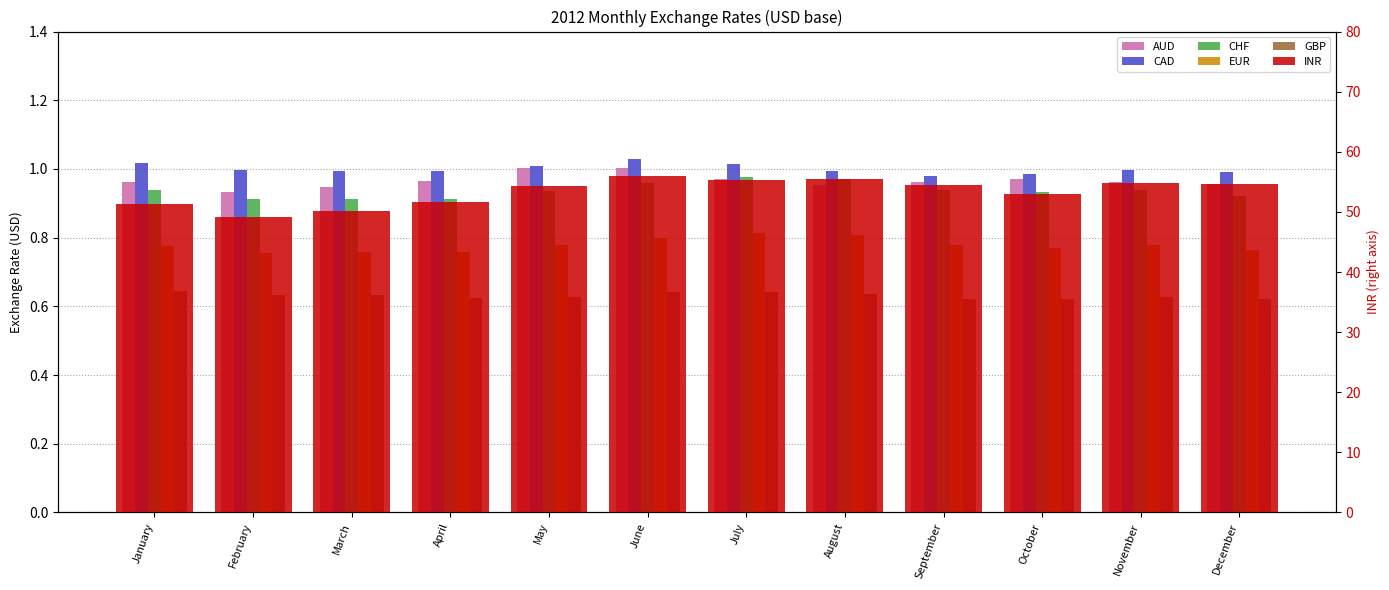

Rank the categories by EUR value from highest to lowest.

July, August, June, May, November, September, January, October, December, April, March, February